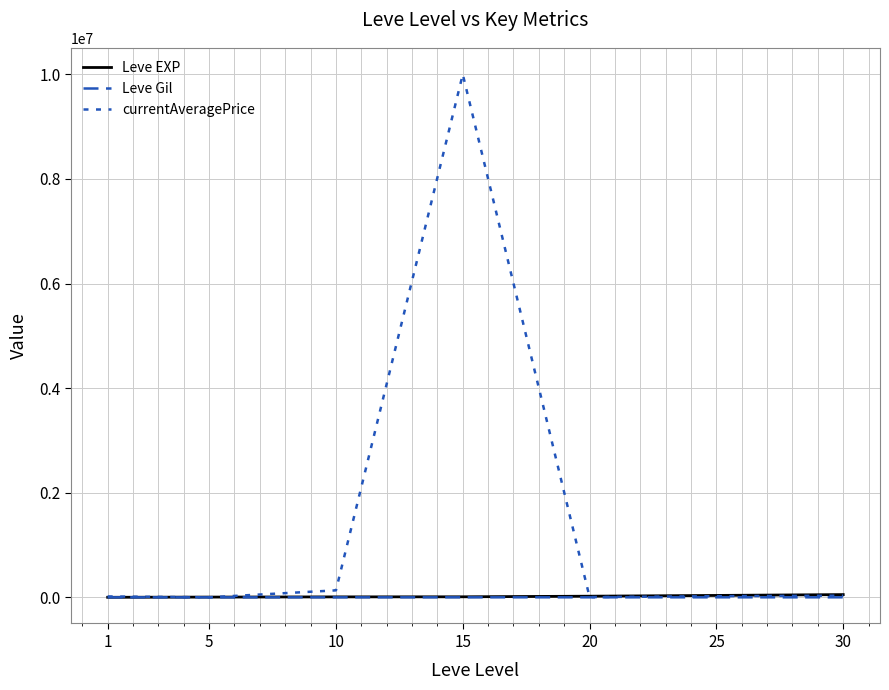

What is the difference between the Leve EXP values at 30 and 20?

30620.0